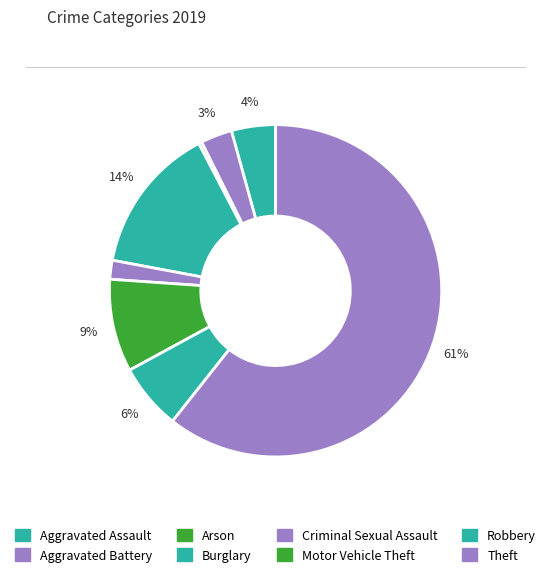

Count the number of slices in the pie.

8